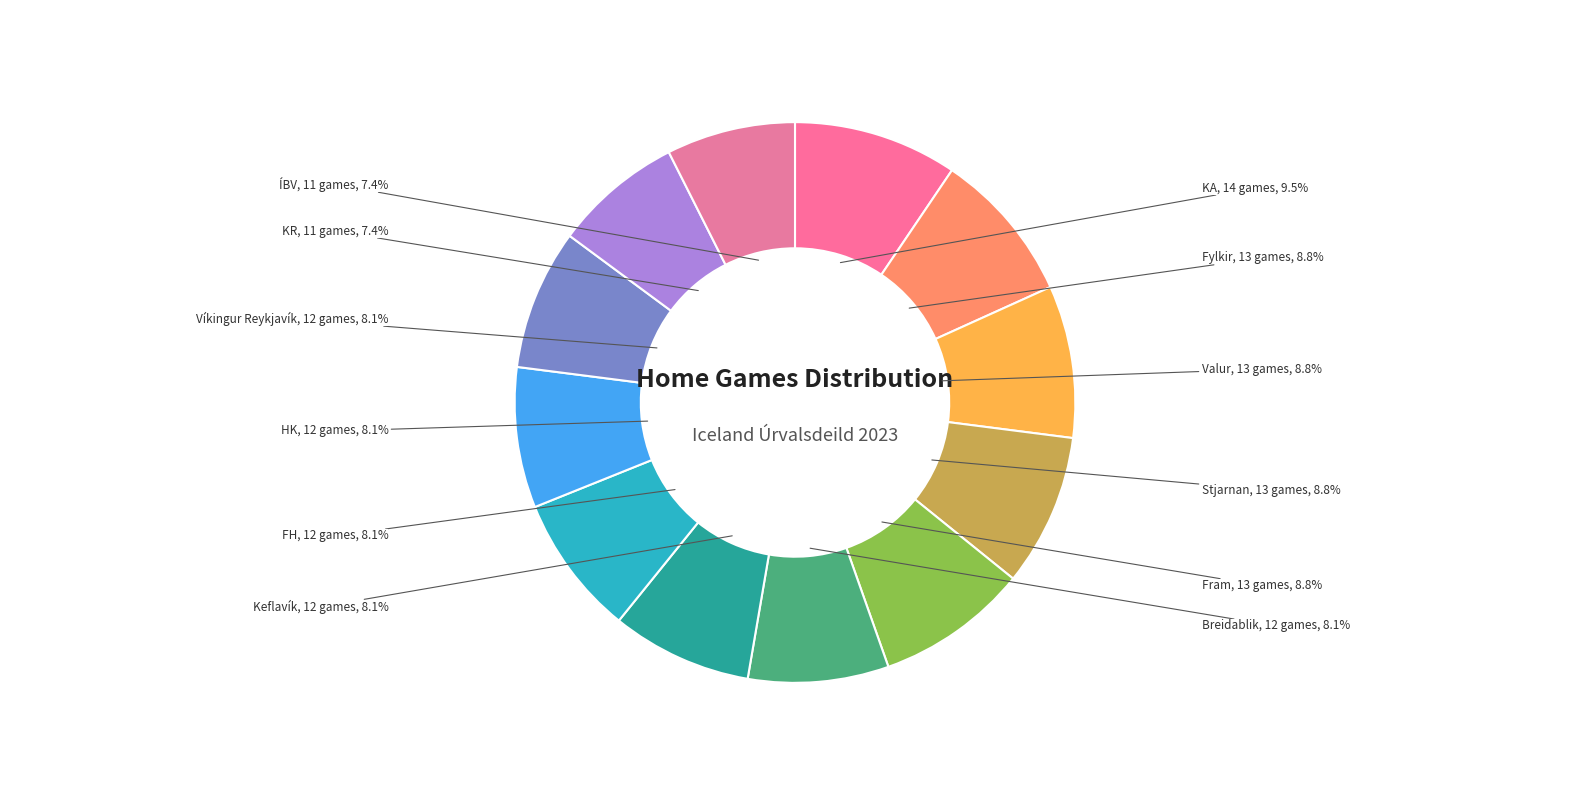

Which category has the biggest portion of the pie?

KA